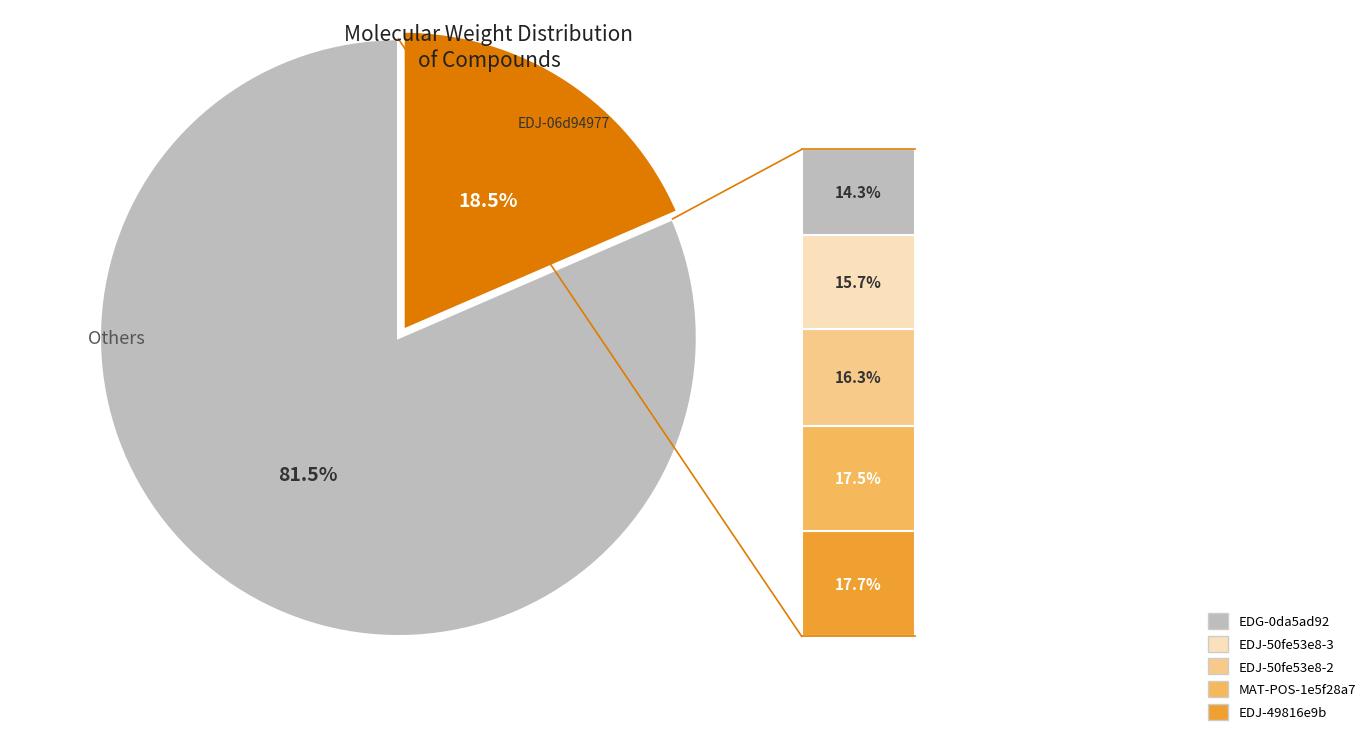

Is there any slice that represents more than half of the pie?

Yes